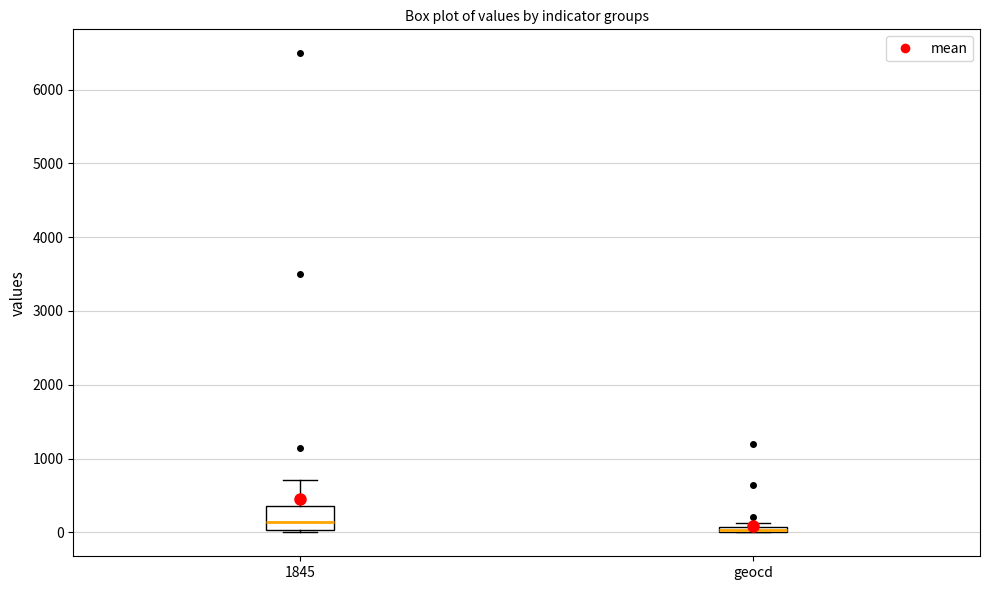

Where does the median line of the box for 1845 sit on the y-axis? The values are not printed on the chart, so give them approximately, as read against the axis.

100